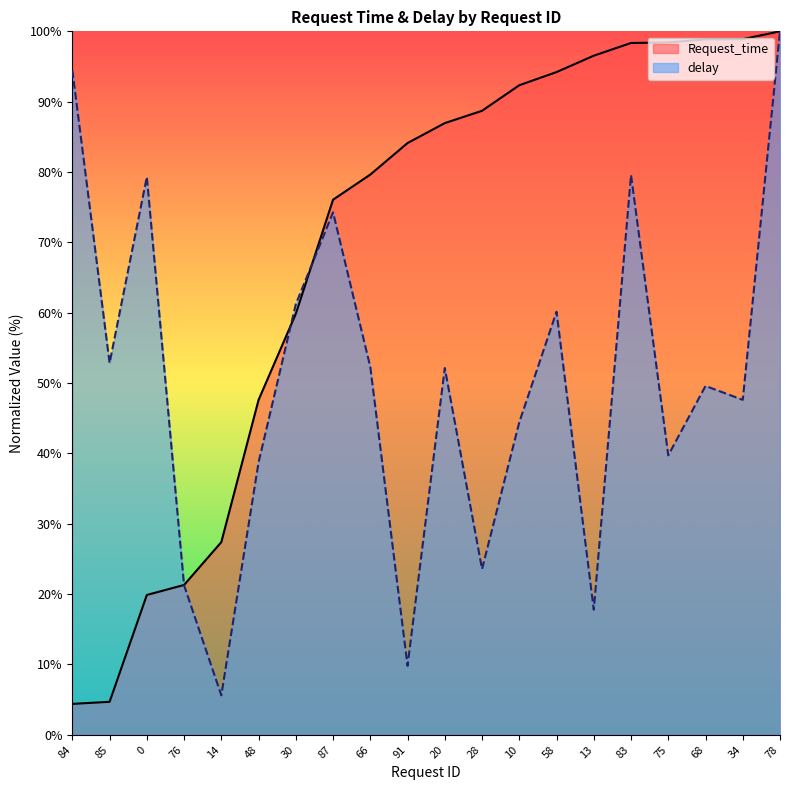

What position from the right is 14?

16